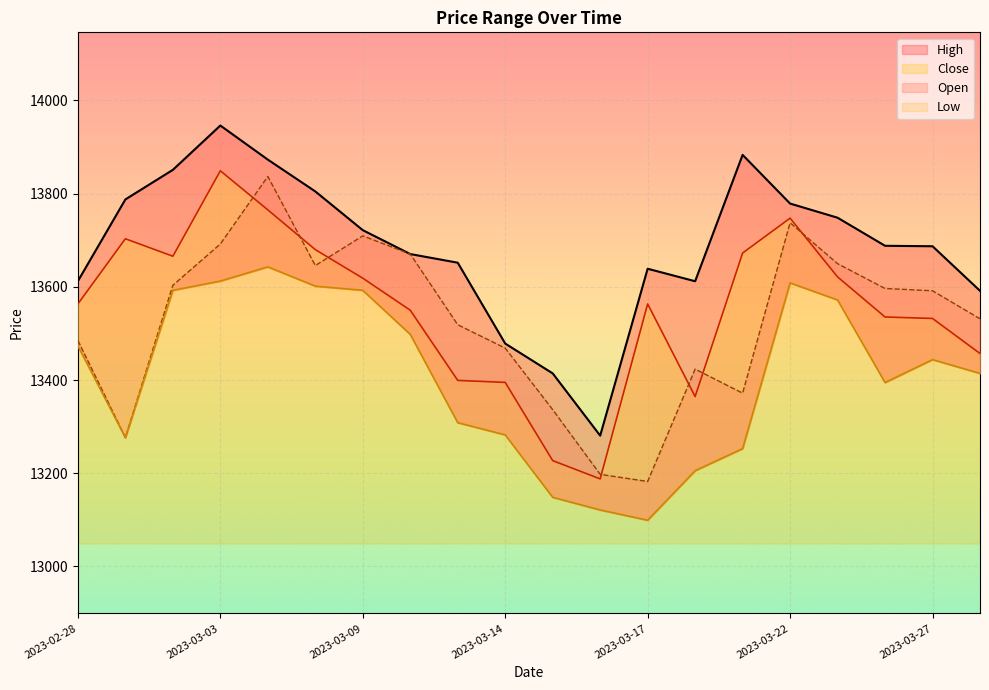

Where is the first local maximum for Close?

2023-03-01